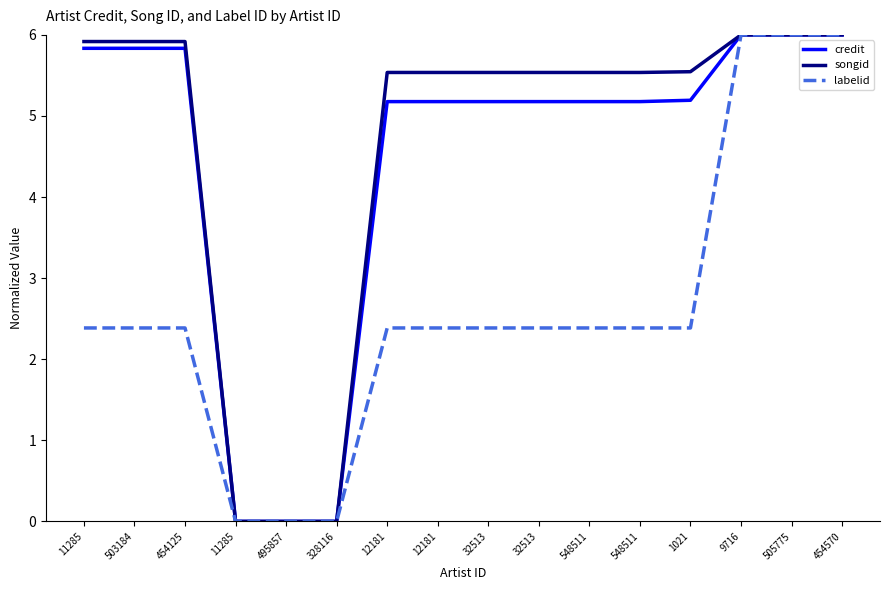

The credit series shows 5.2 at 1021. True or false?

True